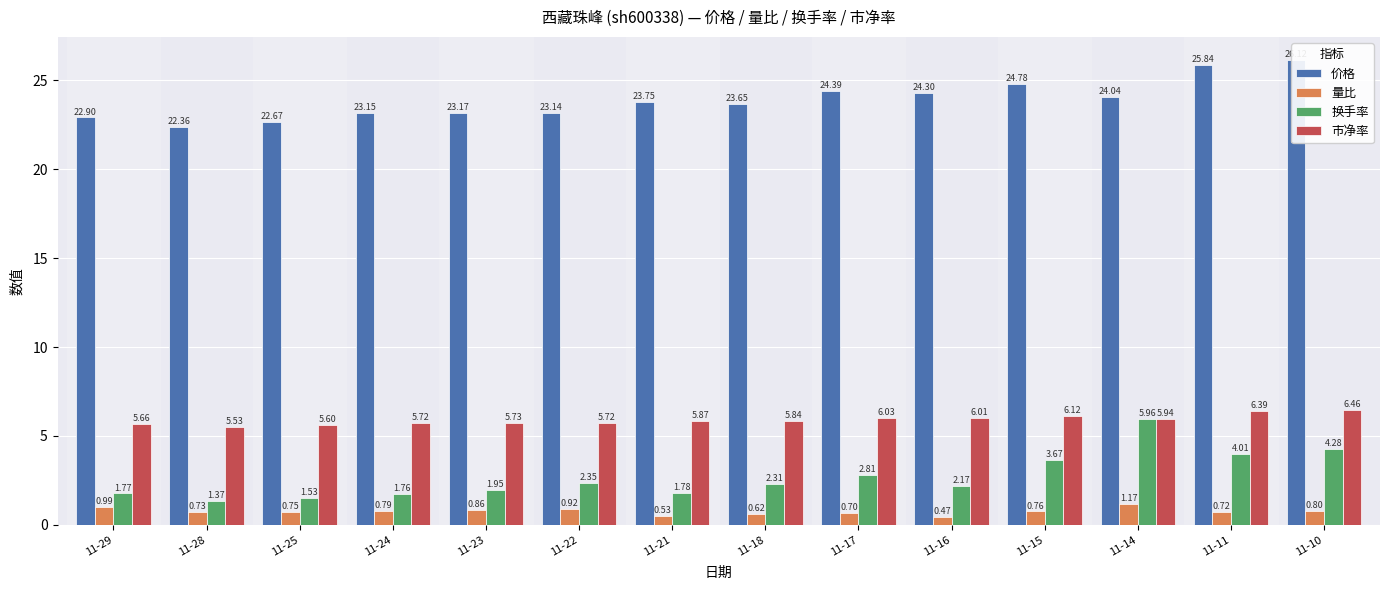

Which series has the widest spread of values?

换手率